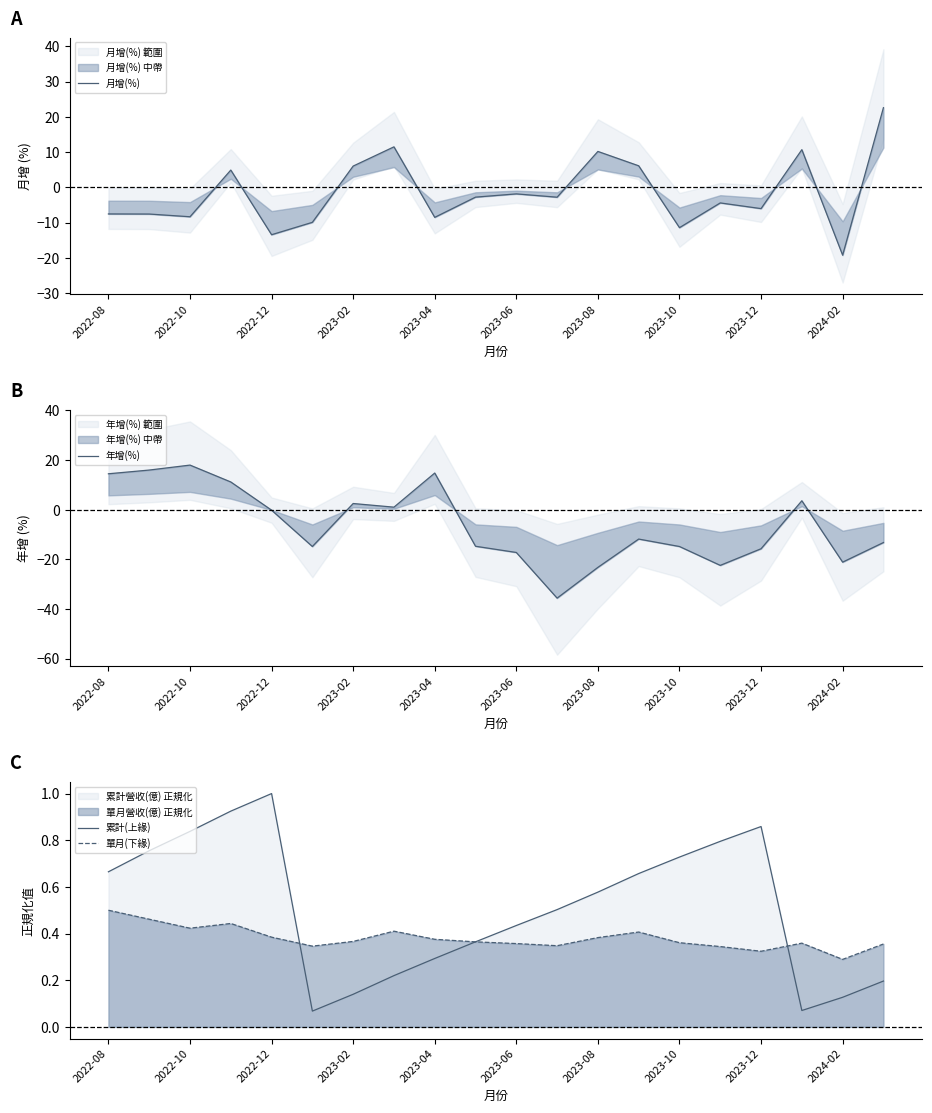

The 年增(%) series shows 15.0 at 2023-02. True or false?

False